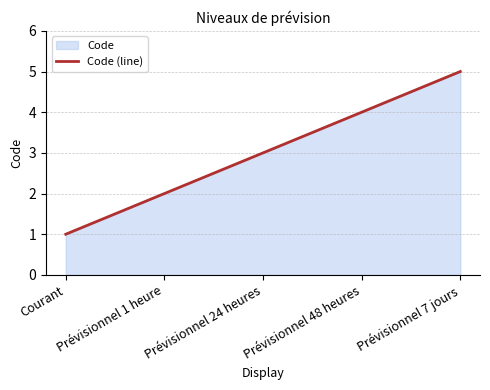

Reading left to right, list all the values displayed in this chart.

Courant=1	Prévisionnel 1 heure=2	Prévisionnel 24 heures=3	Prévisionnel 48 heures=4	Prévisionnel 7 jours=5